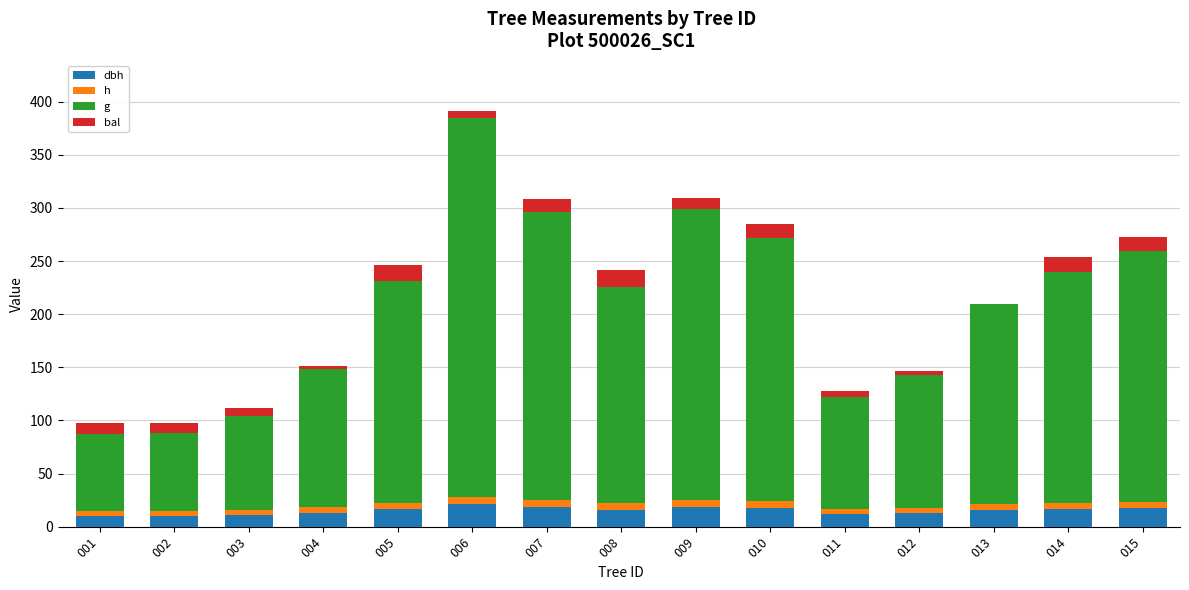

At which category is the sum across all series the highest?

006